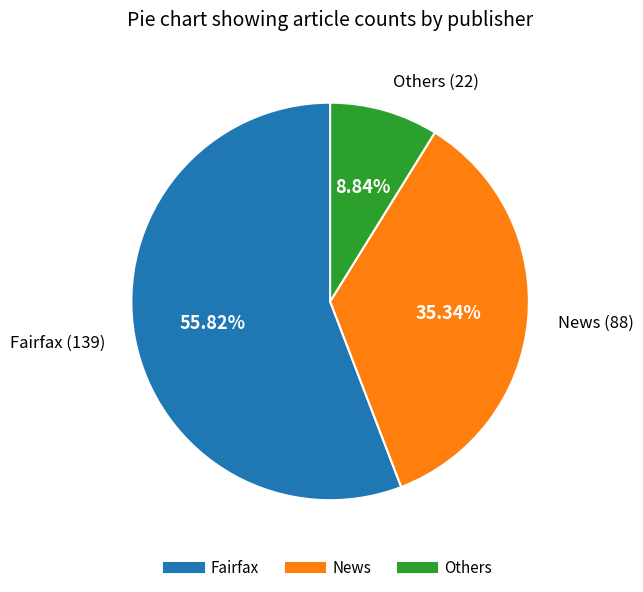

Is Fairfax the majority of the pie?

Yes